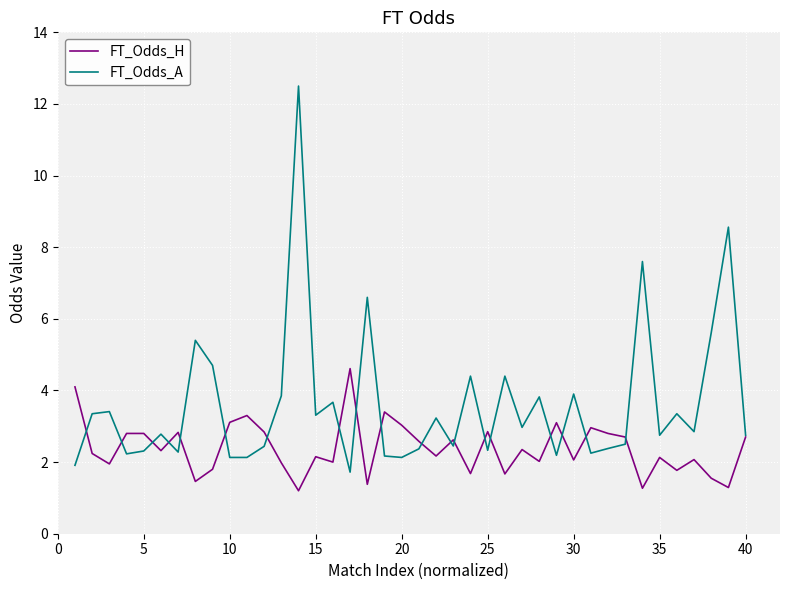

What is the lowest value of the FT_Odds_A series?

1.7